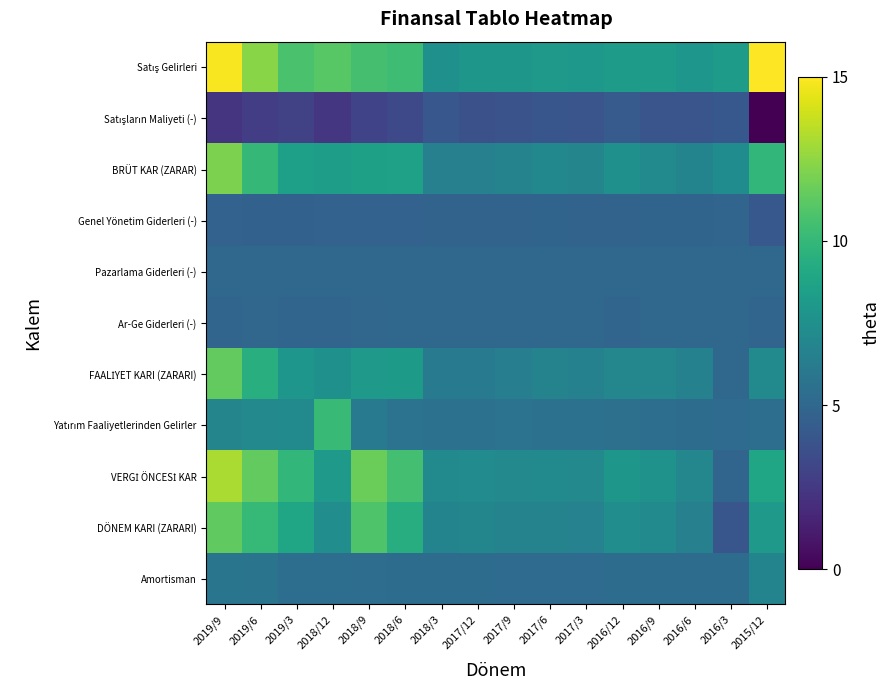

Count the number of categories in the chart.

16